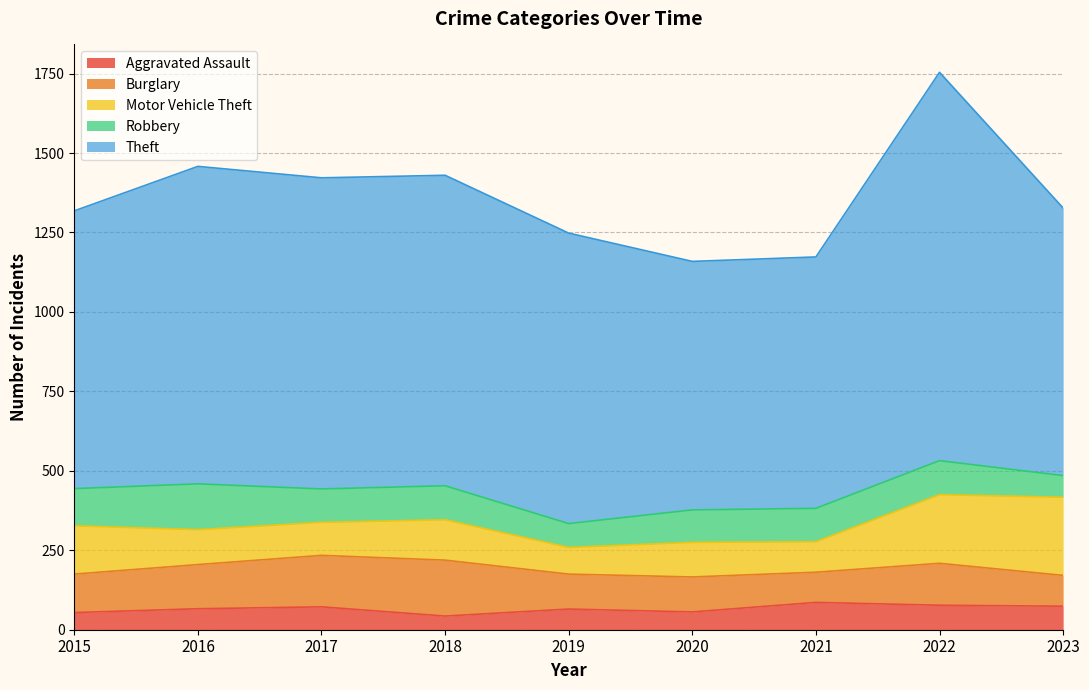

Reading left to right, list all the values displayed in this chart.

Aggravated Assault: 54	66	72	43	65	56	86	77	74
Burglary: 121	139	162	176	110	110	95	132	97
Motor Vehicle Theft: 152	110	104	127	84	109	96	216	246
Robbery: 117	144	105	107	75	102	105	107	68
Theft: 874	999	979	977	914	782	791	1222	842